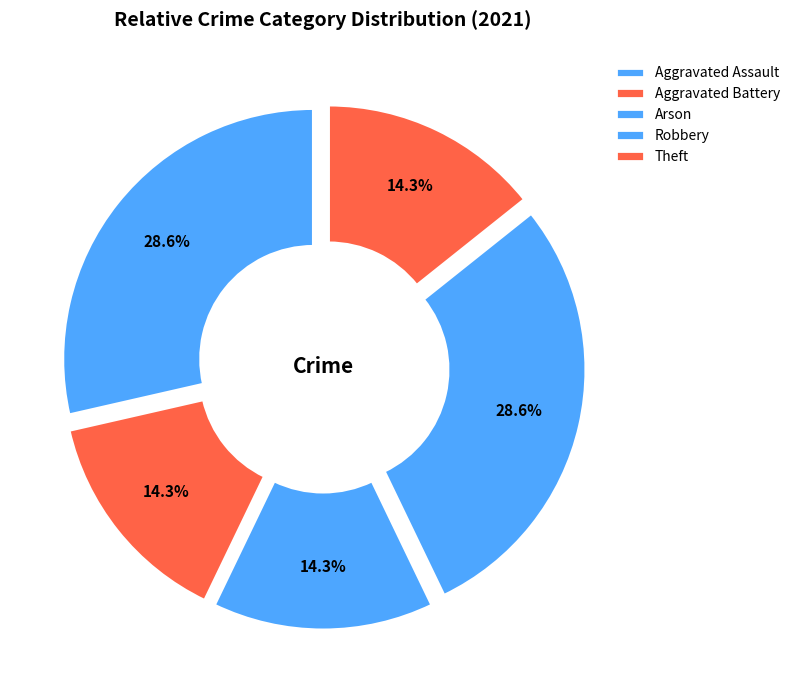

To the nearest percent, what is the difference between the largest and smallest slice percentages?

14%